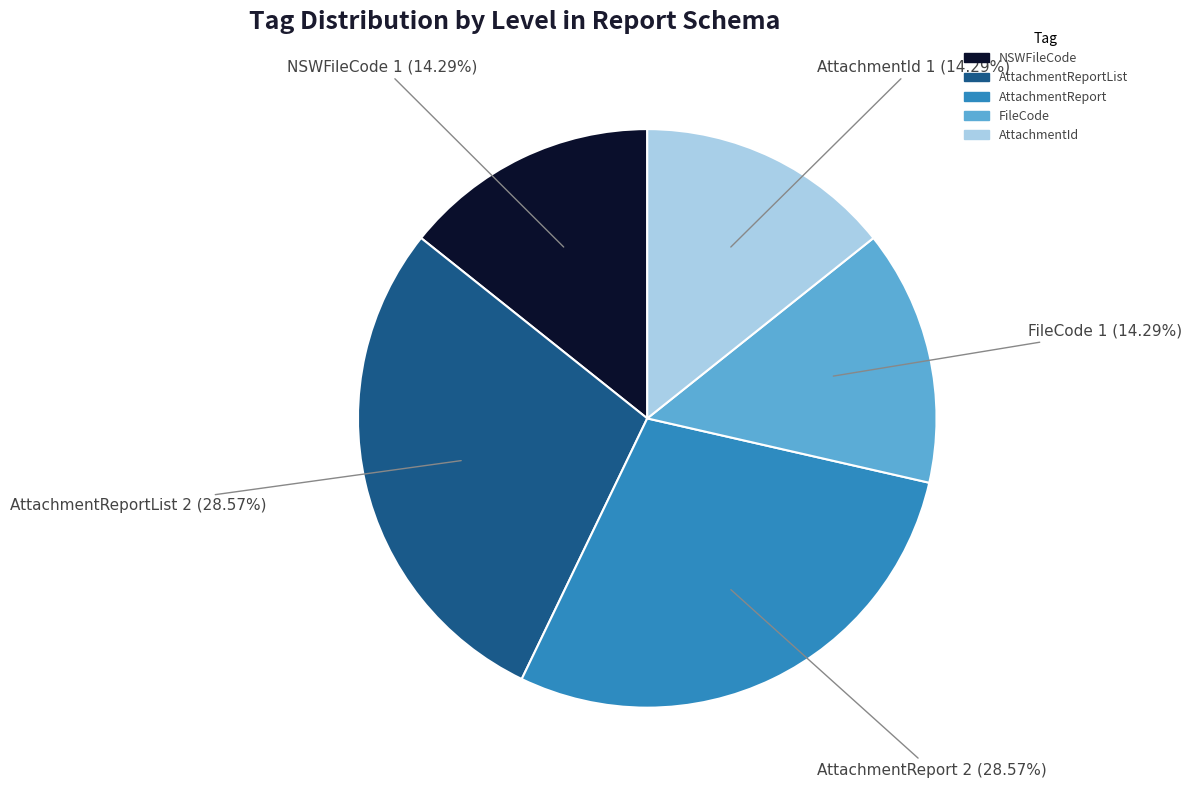

Is there any slice that represents more than half of the pie?

No